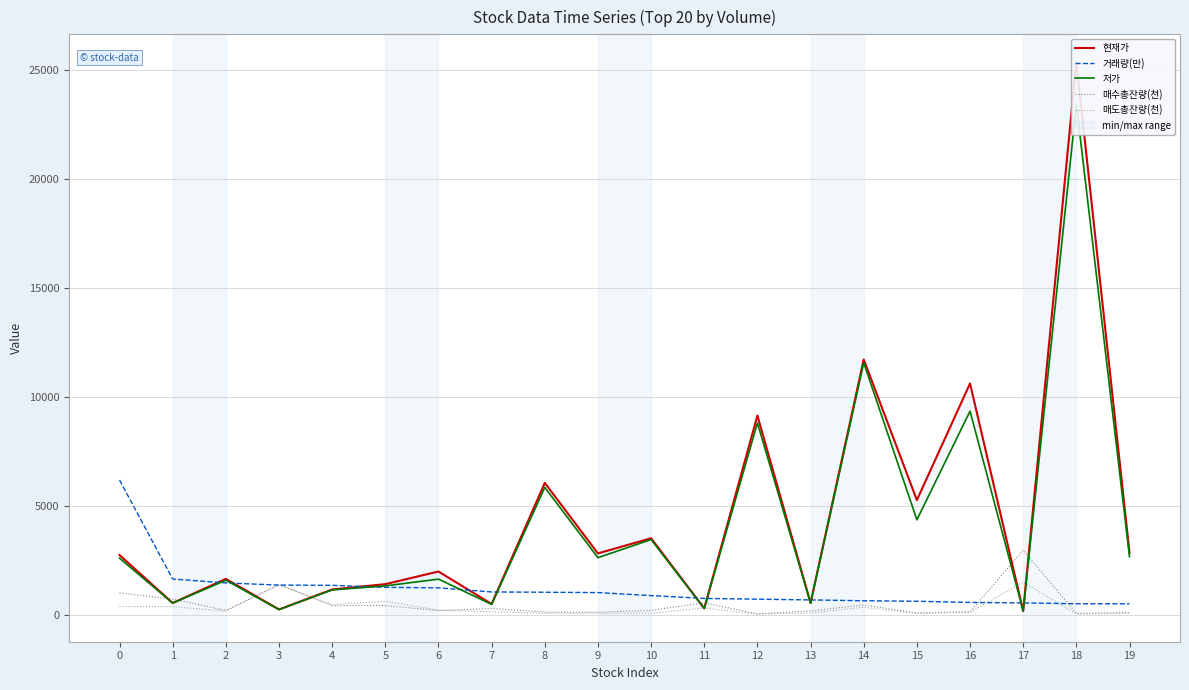

Rank the series by their maximum value, from highest to lowest.

현재가, 저가, 거래량(만), 매수총잔량(천), 매도총잔량(천)